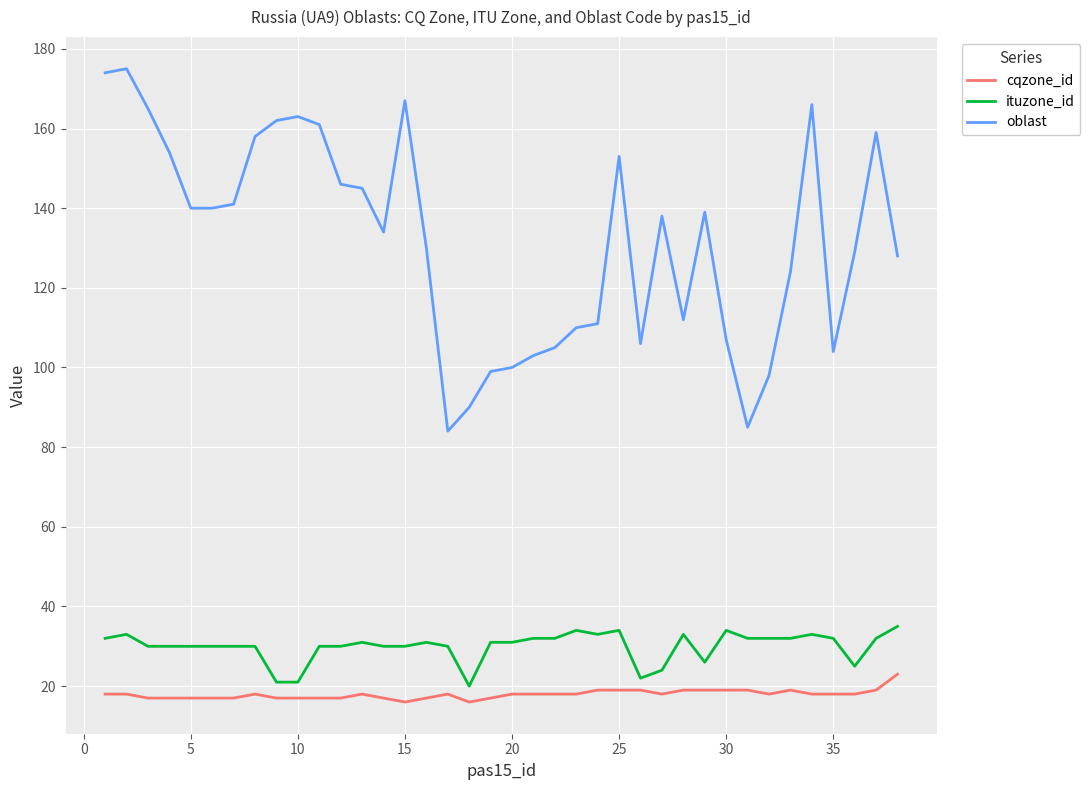

Rank the series by their maximum value, from lowest to highest.

cqzone_id, ituzone_id, oblast